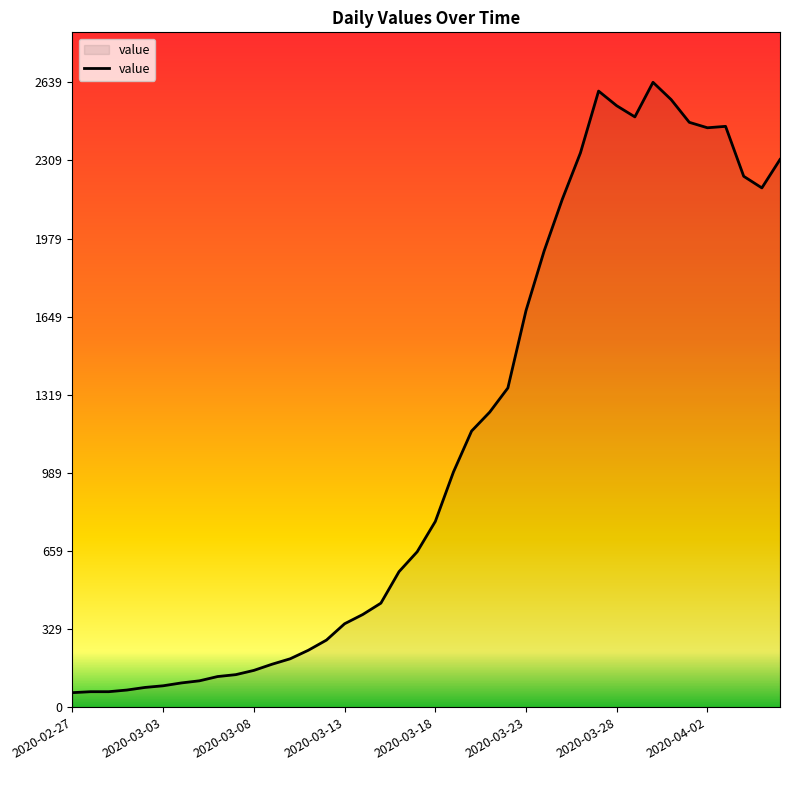

What is the difference between the maximum and second lowest values?

2574